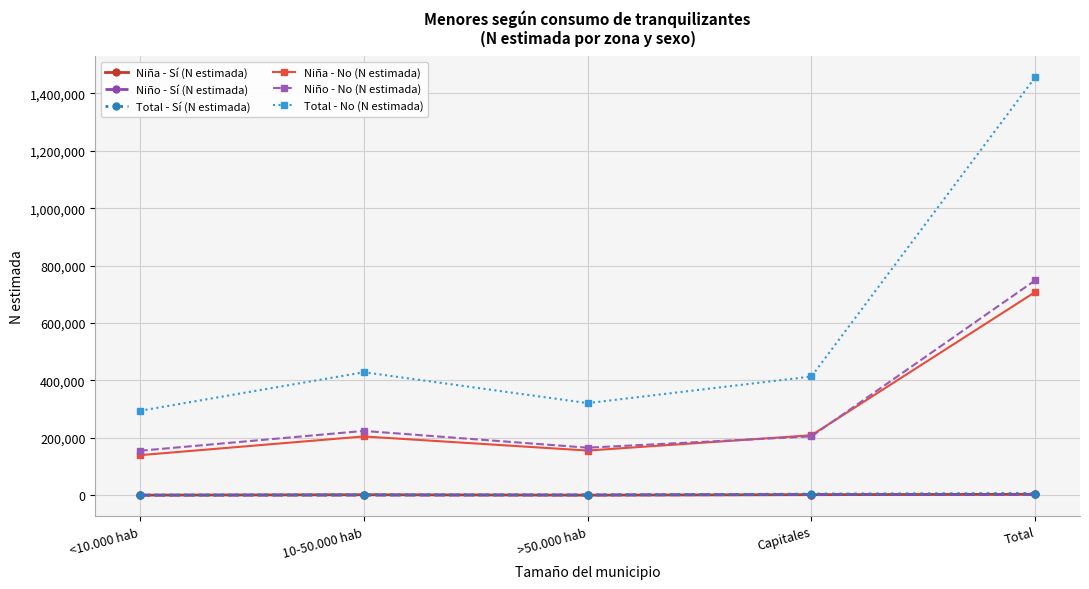

Is the value of Niña - Sí (N estimada) at <10.000 hab greater than the value of Niña - No (N estimada) at <10.000 hab?

No